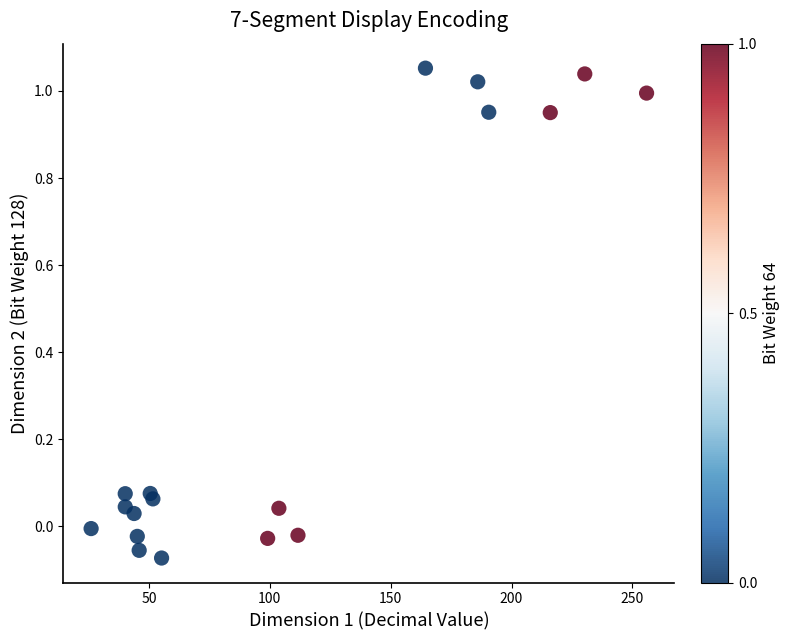

Count the number of points in this scatter plot.

18